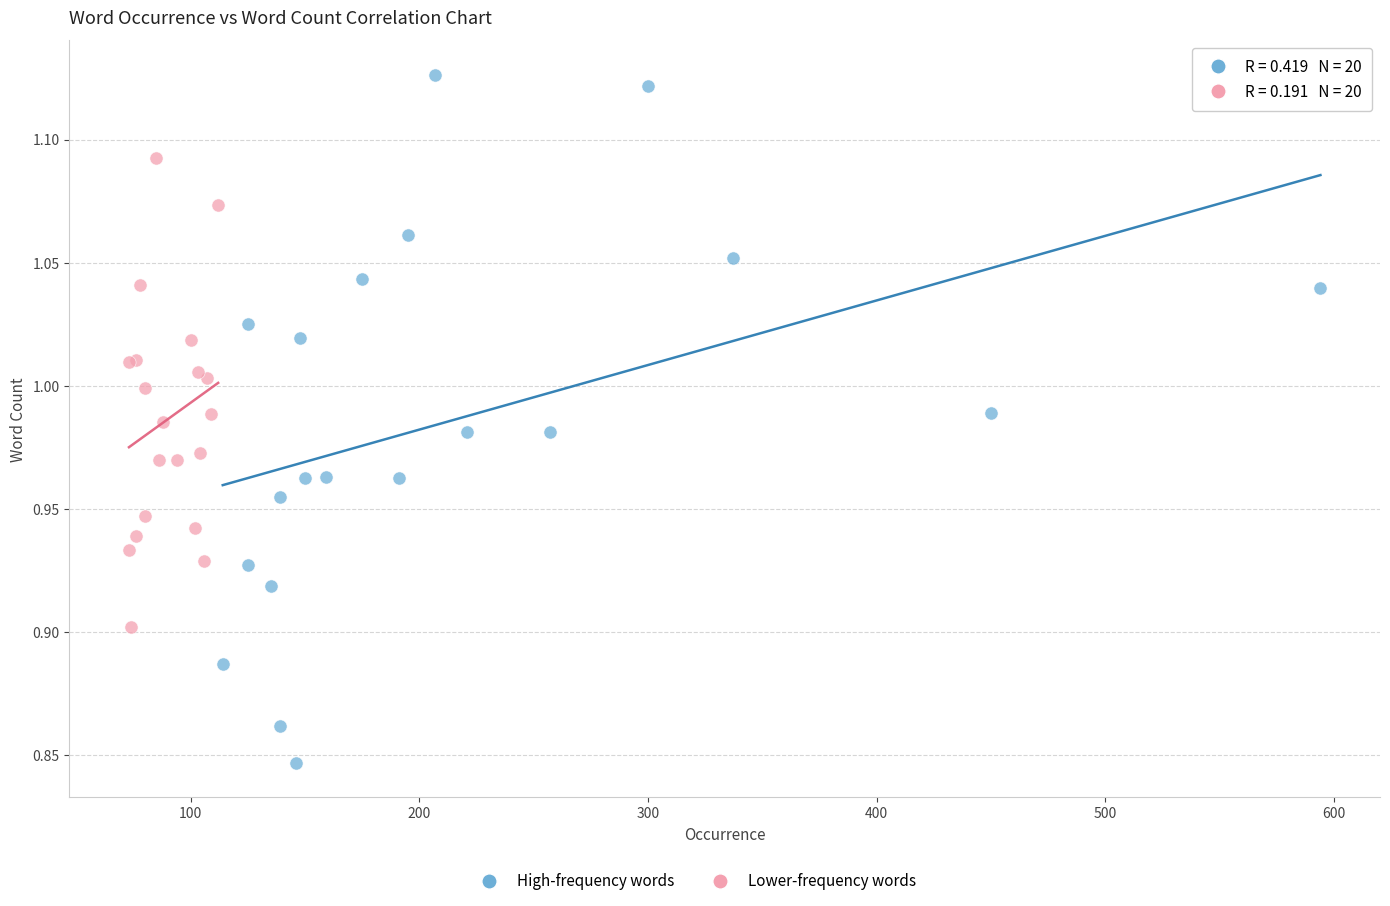

Which series has the widest spread of Y values?

High-frequency words